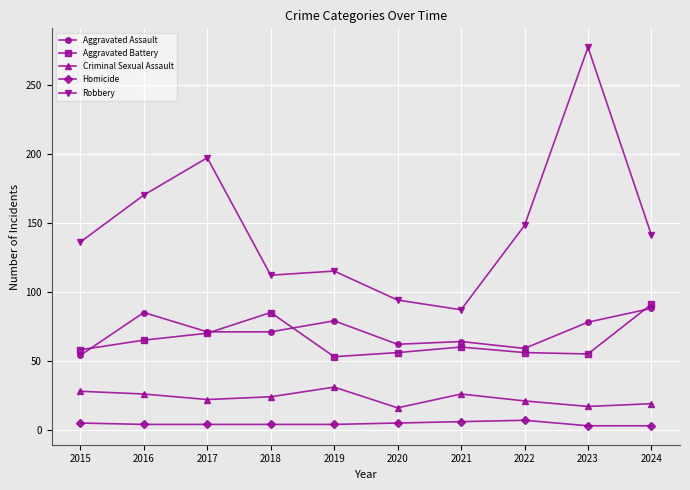

The Aggravated Assault series shows 24 at 2015. True or false?

False